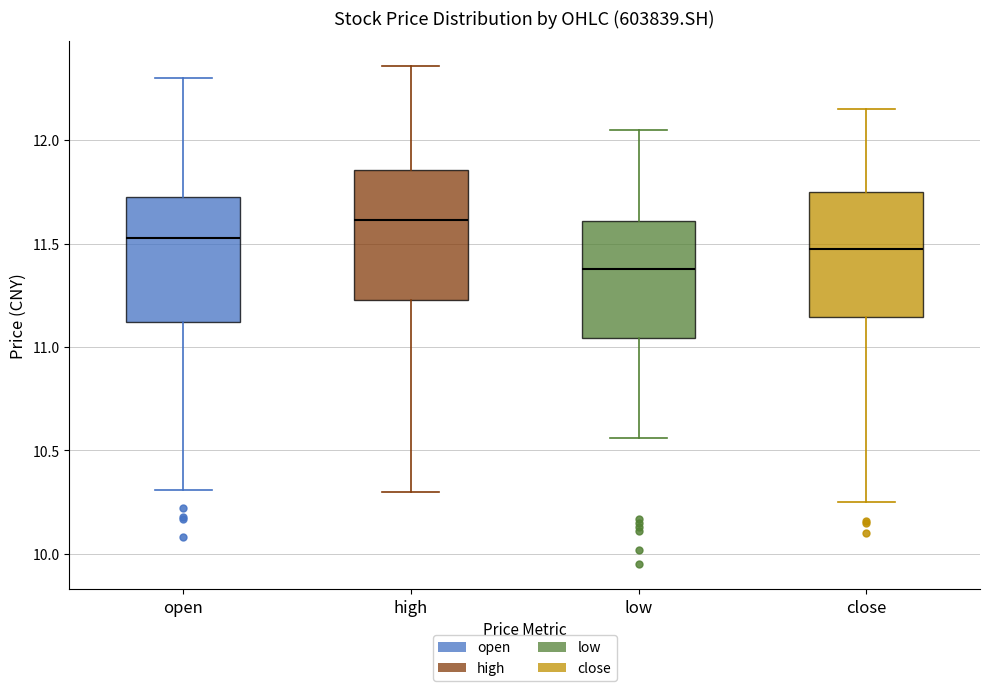

Which box's median line is the lowest?

low